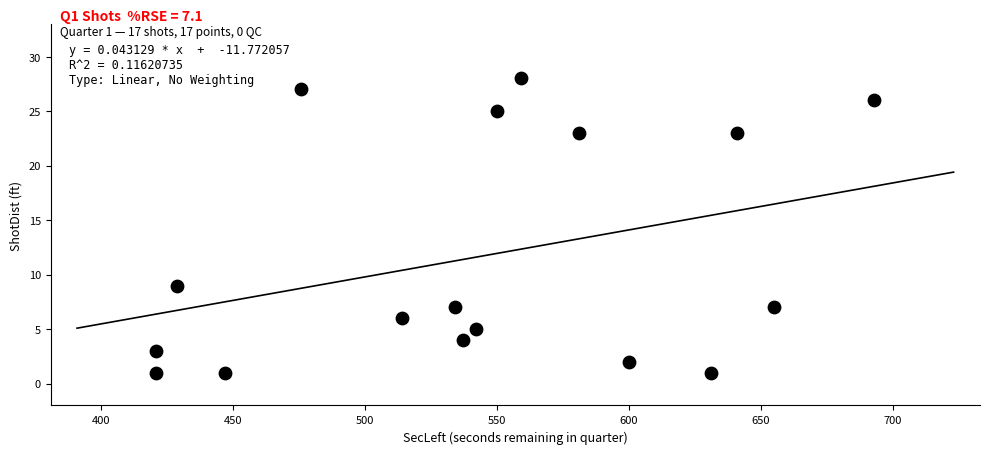

What Y value in the scatter plot is closest to 14?

9